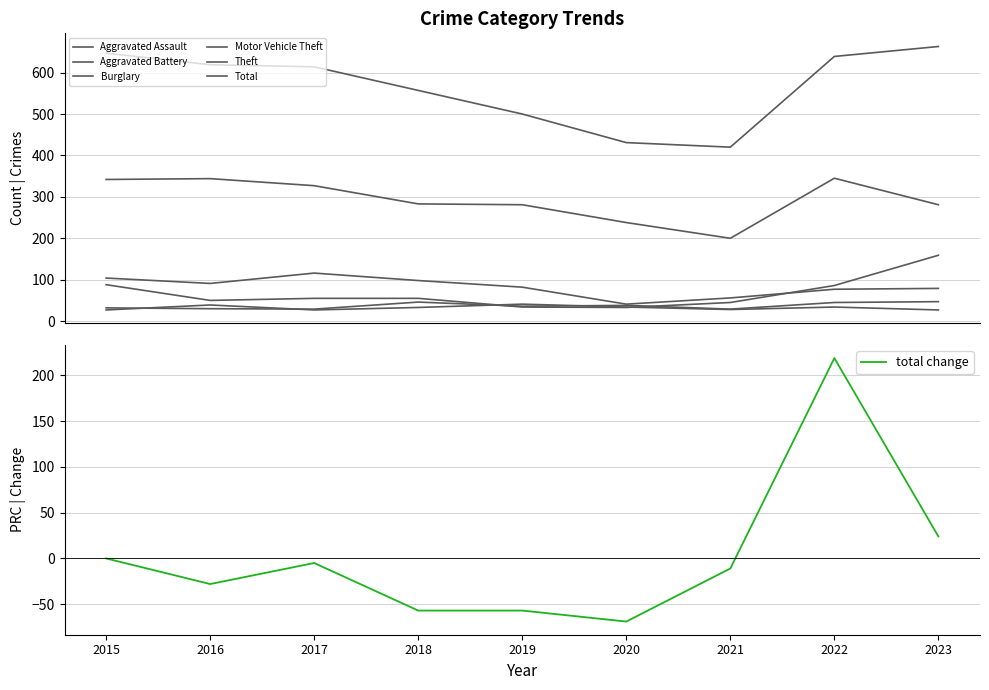

What is the sum of the Aggravated Assault values at 2022 and 2016?

75